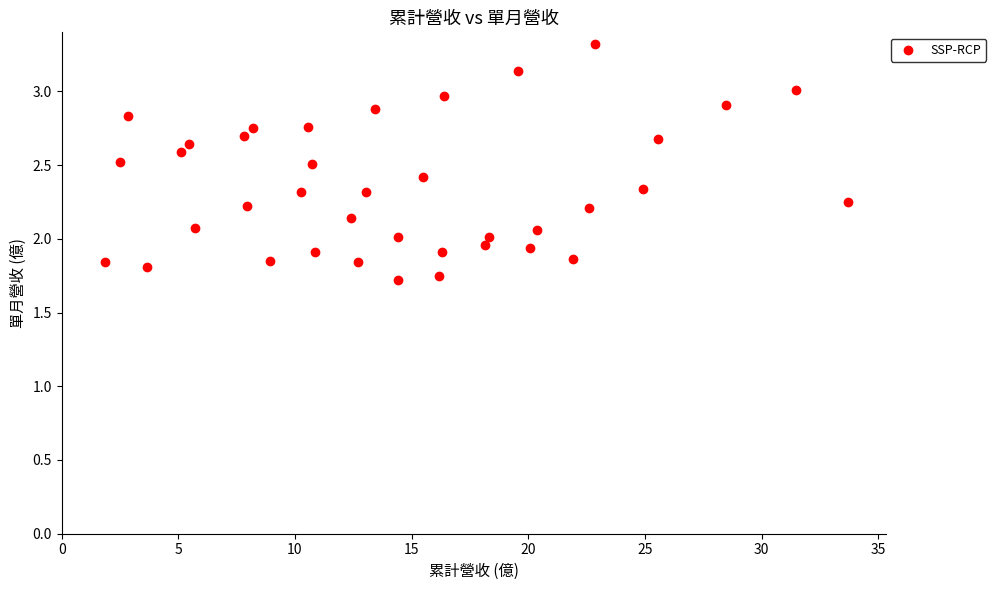

What is the range of Y values (max minus min)?

1.6